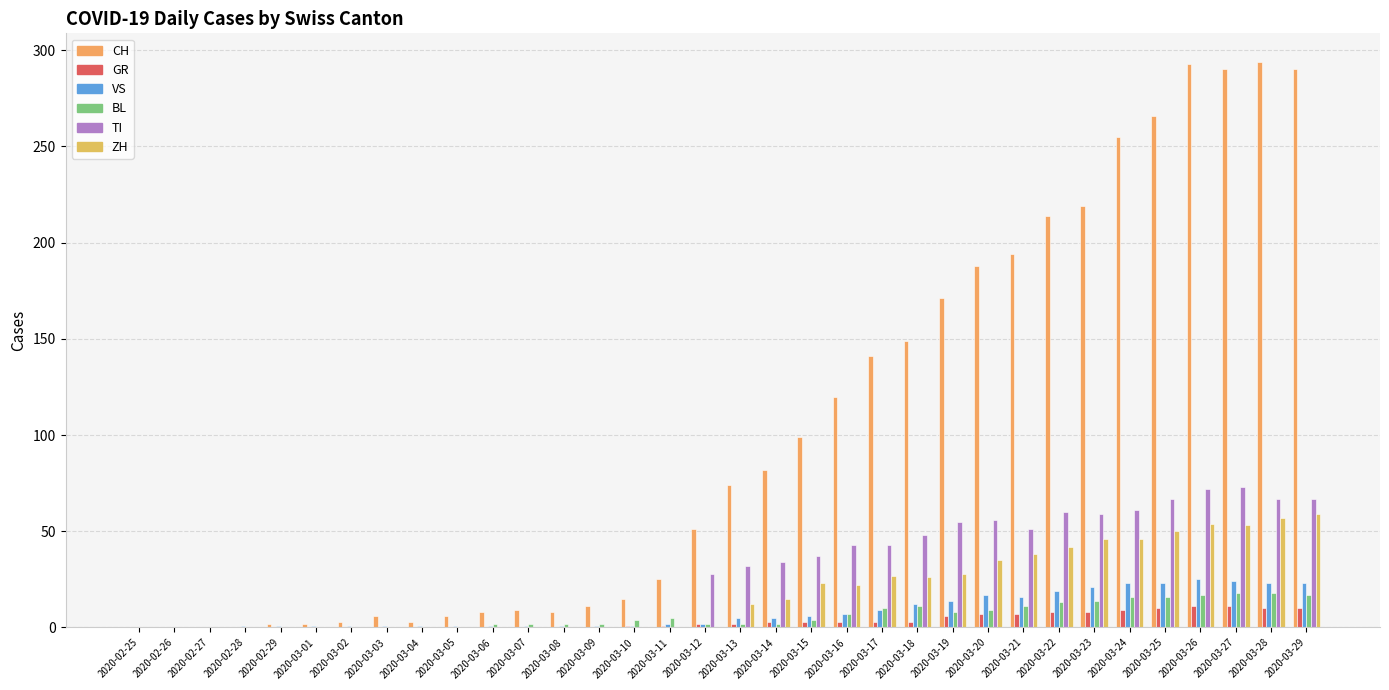

At how many categories does at least one series exceed 67?

17